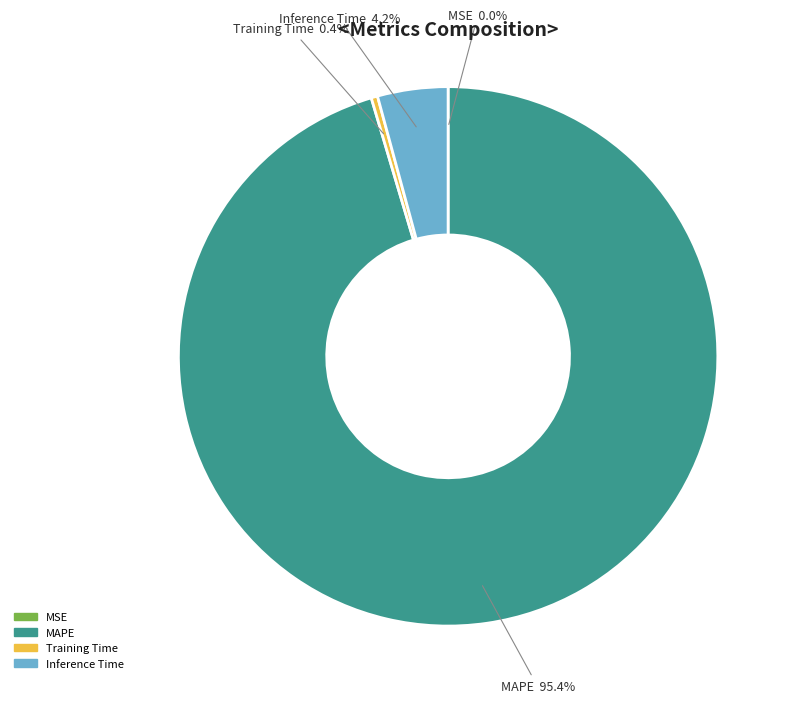

Is there a majority slice in this chart?

Yes